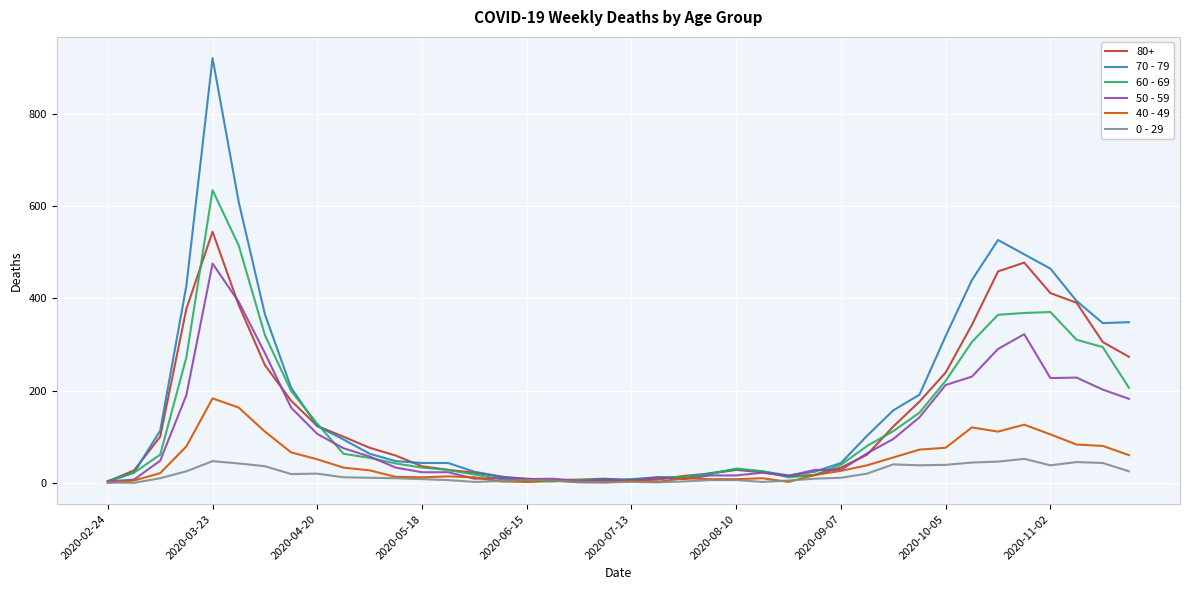

What is the greatest value displayed?

920